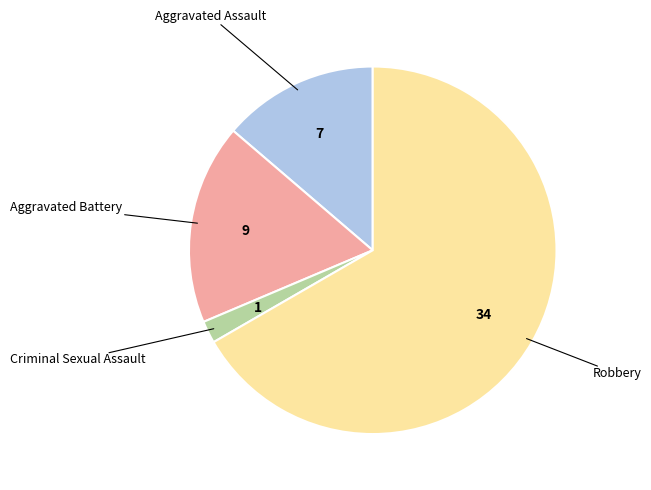

Is there a majority slice in this chart?

Yes